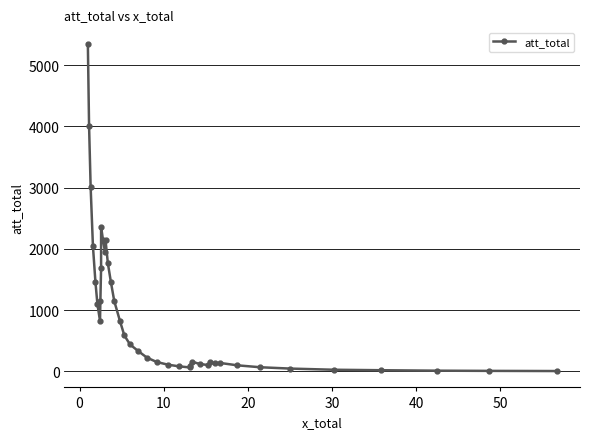

Reading left to right, what are all the values shown in this chart?

5350.1	4012.1	3008.4	2049.6	1464.9	1098.6	823.8	1151.6	1688.6	2360.6	2144.2	1947.7	2143.1	1769.0	1460.1	1148.8	821.1	587.1	440.3	330.2	225.0	153.3	109.6	82.2	64.7	94.8	160.5	120.4	104.3	145.8	132.4	138.9	99.3	67.7	46.1	27.2	19.5	12.0	8.6	5.9